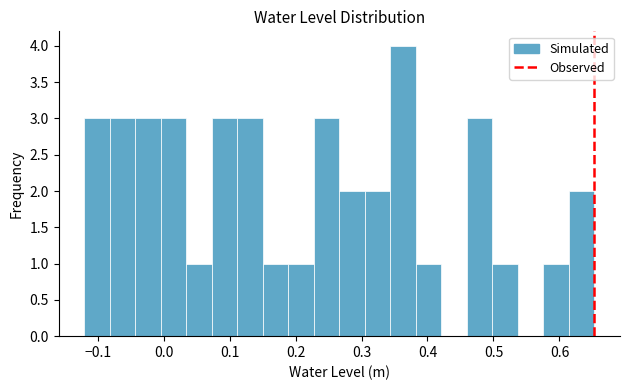

Read against the x-axis, roughly where is the centre of the tallest bar?

0.36